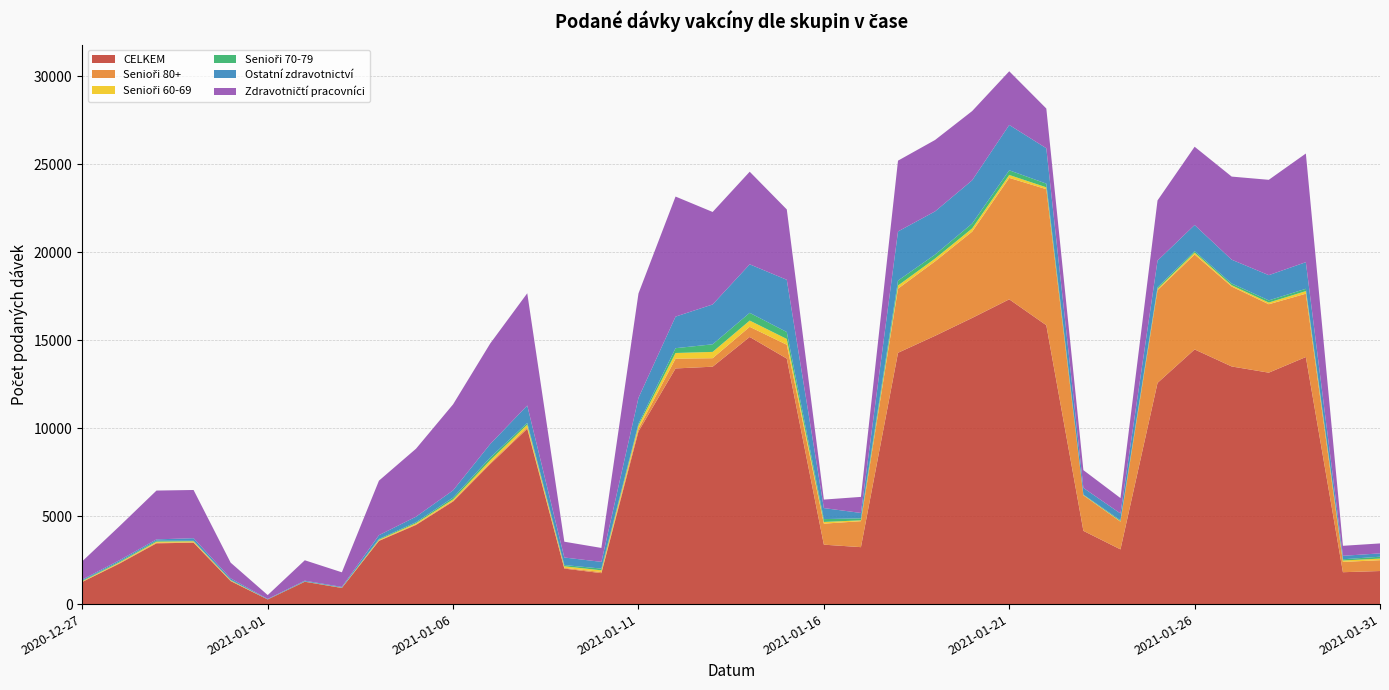

Reading right to left, transcribe all the data shown in this chart.

CELKEM: 2021-01-31=1880	2021-01-30=1812	2021-01-29=14045	2021-01-28=13156	2021-01-27=13508	2021-01-26=14476	2021-01-25=12575	2021-01-24=3110	2021-01-23=4163	2021-01-22=15852	2021-01-21=17325	2021-01-20=16267	2021-01-19=15251	2021-01-18=14286	2021-01-17=3237	2021-01-16=3378	2021-01-15=13956	2021-01-14=15186	2021-01-13=13495	2021-01-12=13396	2021-01-11=9815	2021-01-10=1758	2021-01-09=2019	2021-01-08=9965	2021-01-07=7957	2021-01-06=5832	2021-01-05=4499	2021-01-04=3592	2021-01-03=917	2021-01-02=1270	2021-01-01=262	2020-12-31=1306	2020-12-30=3490	2020-12-29=3454	2020-12-28=2299	2020-12-27=1260
Senioři 80+: 2021-01-31=615	2021-01-30=586	2021-01-29=3599	2021-01-28=3890	2021-01-27=4544	2021-01-26=5397	2021-01-25=5275	2021-01-24=1578	2021-01-23=2023	2021-01-22=7736	2021-01-21=6904	2021-01-20=4906	2021-01-19=4233	2021-01-18=3646	2021-01-17=1476	2021-01-16=1195	2021-01-15=788	2021-01-14=576	2021-01-13=483	2021-01-12=556	2021-01-11=151	2021-01-10=64	2021-01-09=42	2021-01-08=76	2021-01-07=63	2021-01-06=38	2021-01-05=31	2021-01-04=20	2021-01-03=3	2021-01-02=5	2021-01-01=1	2020-12-31=20	2020-12-30=25	2020-12-29=36	2020-12-28=32	2020-12-27=13
Senioři 60-69: 2021-01-31=91	2021-01-30=81	2021-01-29=148	2021-01-28=97	2021-01-27=73	2021-01-26=108	2021-01-25=73	2021-01-24=22	2021-01-23=18	2021-01-22=103	2021-01-21=167	2021-01-20=184	2021-01-19=160	2021-01-18=179	2021-01-17=49	2021-01-16=96	2021-01-15=328	2021-01-14=356	2021-01-13=358	2021-01-12=322	2021-01-11=189	2021-01-10=98	2021-01-09=88	2021-01-08=163	2021-01-07=154	2021-01-06=83	2021-01-05=66	2021-01-04=45	2021-01-03=11	2021-01-02=4	2021-01-01=1	2020-12-31=26	2020-12-30=57	2020-12-29=58	2020-12-28=38	2020-12-27=32
Senioři 70-79: 2021-01-31=107	2021-01-30=69	2021-01-29=132	2021-01-28=122	2021-01-27=101	2021-01-26=82	2021-01-25=90	2021-01-24=51	2021-01-23=22	2021-01-22=212	2021-01-21=264	2021-01-20=278	2021-01-19=227	2021-01-18=280	2021-01-17=112	2021-01-16=163	2021-01-15=393	2021-01-14=439	2021-01-13=432	2021-01-12=274	2021-01-11=100	2021-01-10=98	2021-01-09=71	2021-01-08=100	2021-01-07=150	2021-01-06=101	2021-01-05=59	2021-01-04=44	2021-01-03=6	2021-01-02=9	2021-01-01=3	2020-12-31=26	2020-12-30=25	2020-12-29=55	2020-12-28=47	2020-12-27=35
Ostatní zdravotnictví: 2021-01-31=190	2021-01-30=196	2021-01-29=1513	2021-01-28=1434	2021-01-27=1352	2021-01-26=1486	2021-01-25=1515	2021-01-24=390	2021-01-23=379	2021-01-22=2011	2021-01-21=2577	2021-01-20=2456	2021-01-19=2454	2021-01-18=2793	2021-01-17=307	2021-01-16=626	2021-01-15=2970	2021-01-14=2757	2021-01-13=2265	2021-01-12=1794	2021-01-11=1469	2021-01-10=383	2021-01-09=428	2021-01-08=984	2021-01-07=772	2021-01-06=412	2021-01-05=314	2021-01-04=217	2021-01-03=39	2021-01-02=43	2021-01-01=26	2020-12-31=84	2020-12-30=149	2020-12-29=76	2020-12-28=75	2020-12-27=57
Zdravotničtí pracovníci: 2021-01-31=566	2021-01-30=569	2021-01-29=6177	2021-01-28=5420	2021-01-27=4724	2021-01-26=4450	2021-01-25=3420	2021-01-24=876	2021-01-23=1010	2021-01-22=2258	2021-01-21=3052	2021-01-20=3936	2021-01-19=4059	2021-01-18=4024	2021-01-17=913	2021-01-16=483	2021-01-15=4000	2021-01-14=5265	2021-01-13=5258	2021-01-12=6825	2021-01-11=5935	2021-01-10=791	2021-01-09=898	2021-01-08=6382	2021-01-07=5714	2021-01-06=4890	2021-01-05=3864	2021-01-04=3098	2021-01-03=831	2021-01-02=1160	2021-01-01=219	2020-12-31=894	2020-12-30=2740	2020-12-29=2775	2020-12-28=1933	2020-12-27=1041